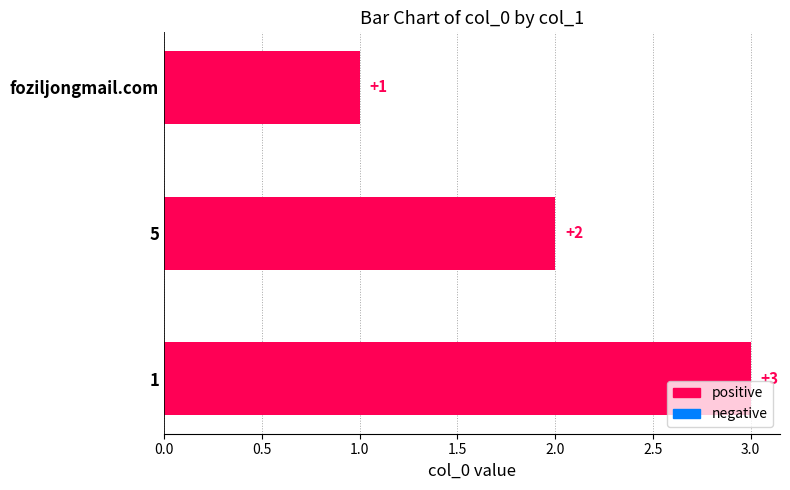

What is the change in value from 5 to 1?

+1